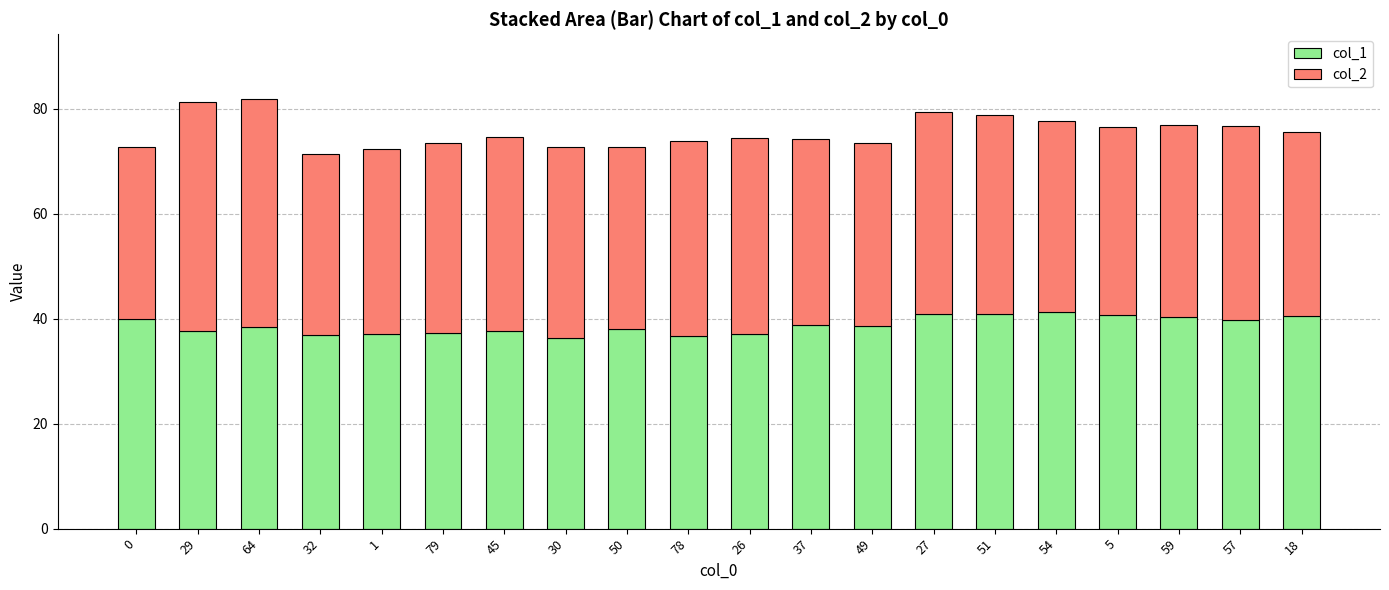

True or false: col_1 has a value of 19.9 at 37.

False